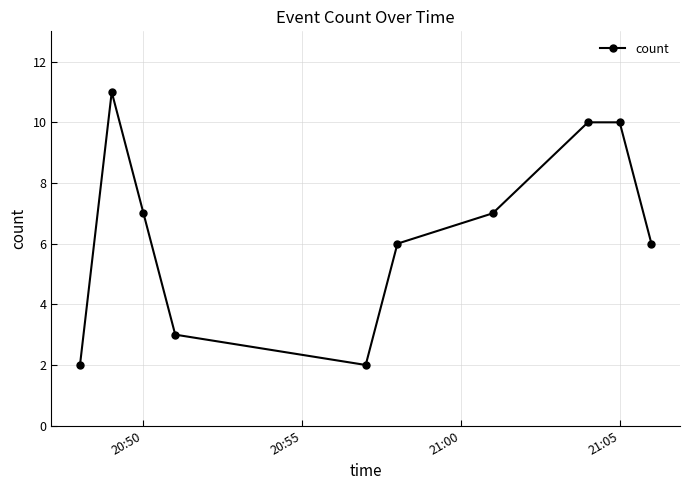

True or false: the data has more than 2 interior local peaks.

False